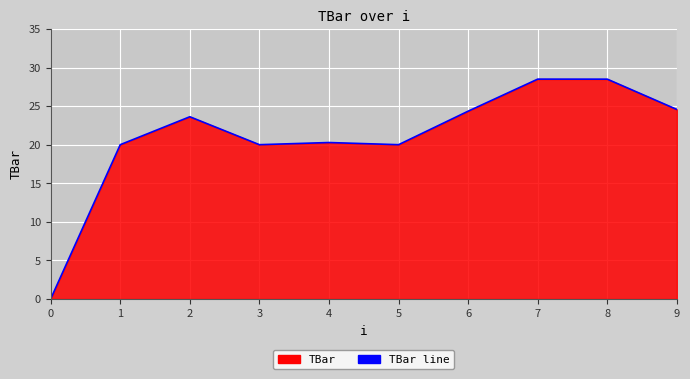

What is the sum of all values?

209.8